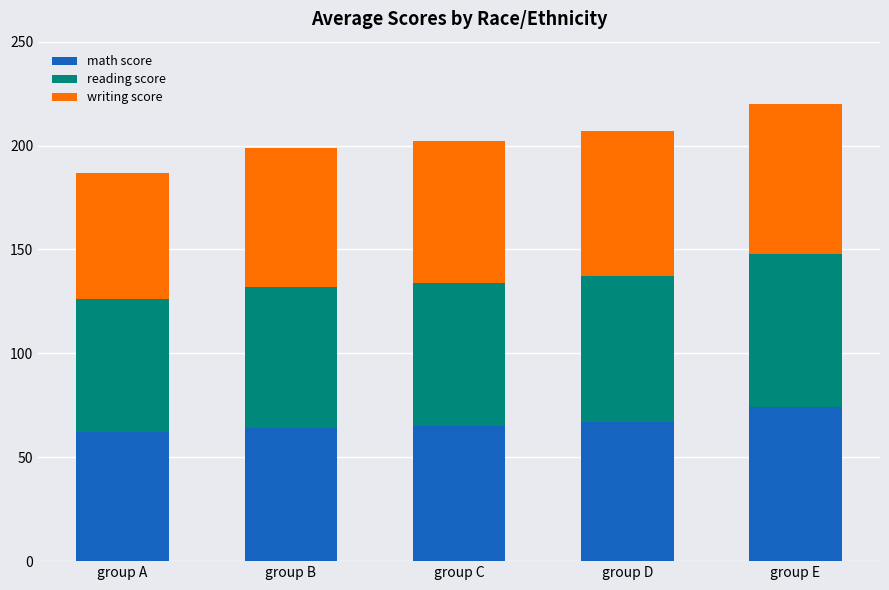

True or false: math score has a value of 65 at group C.

True